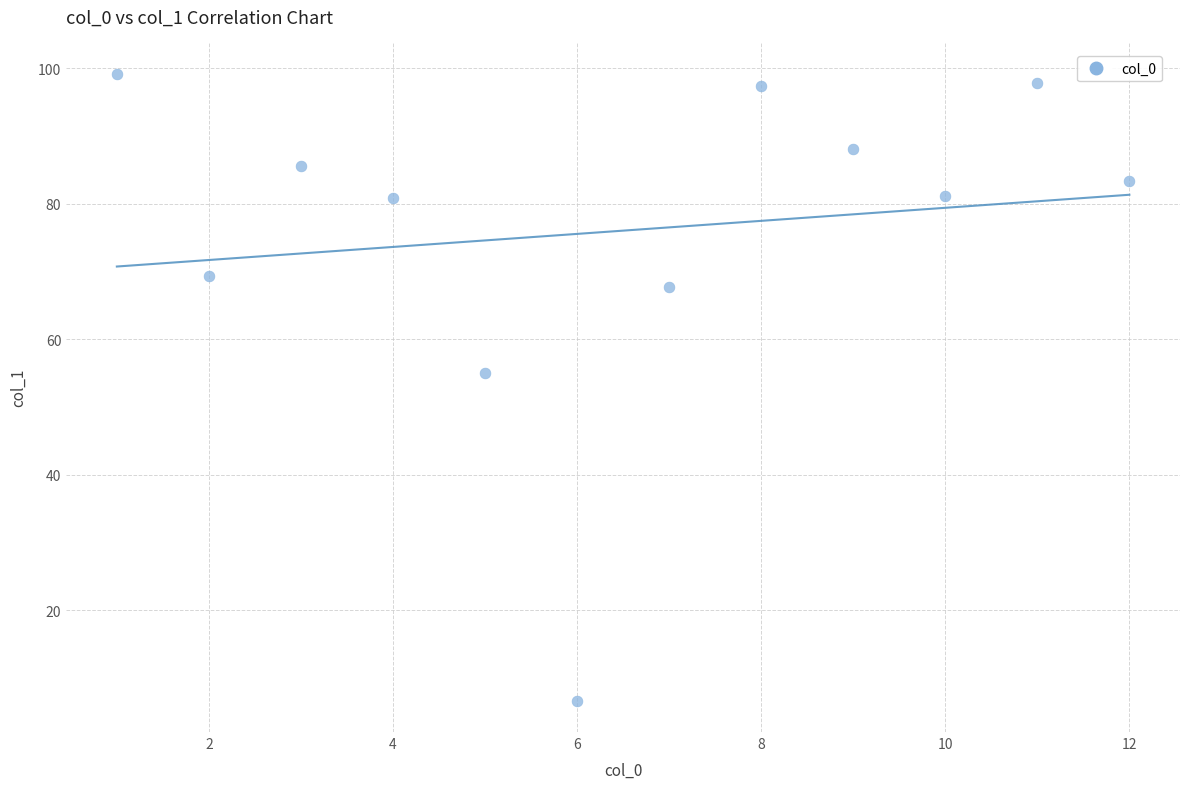

What is the range of X values (max minus min)?

11.0